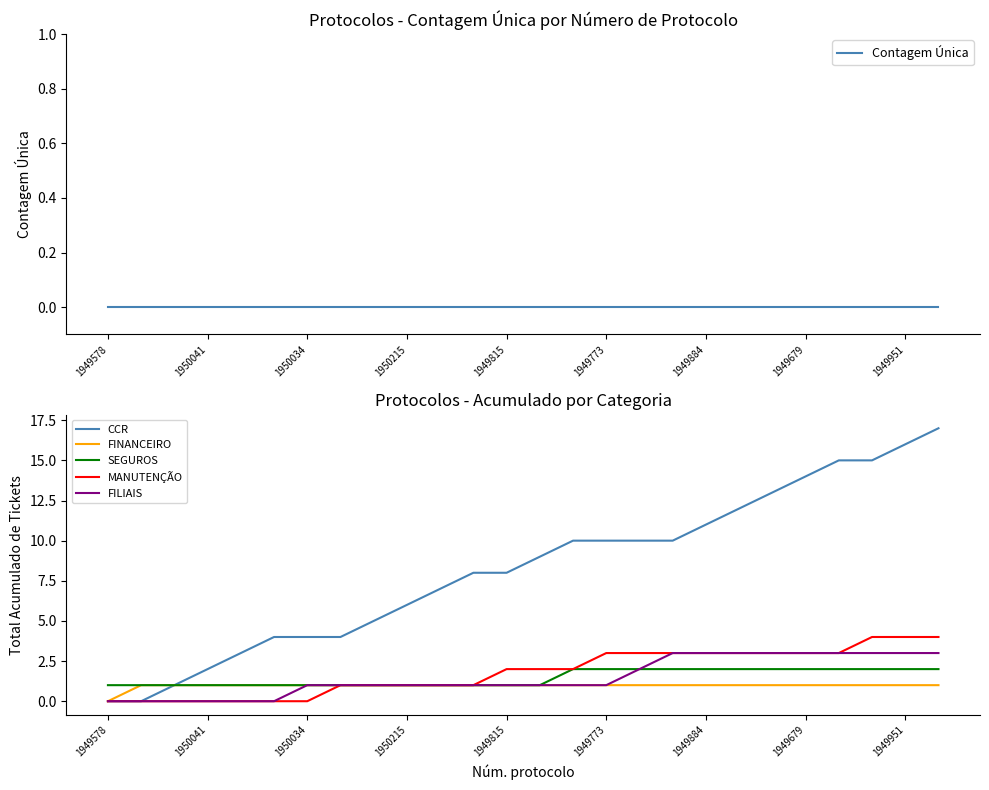

At how many categories does at least one series exceed 11?

7